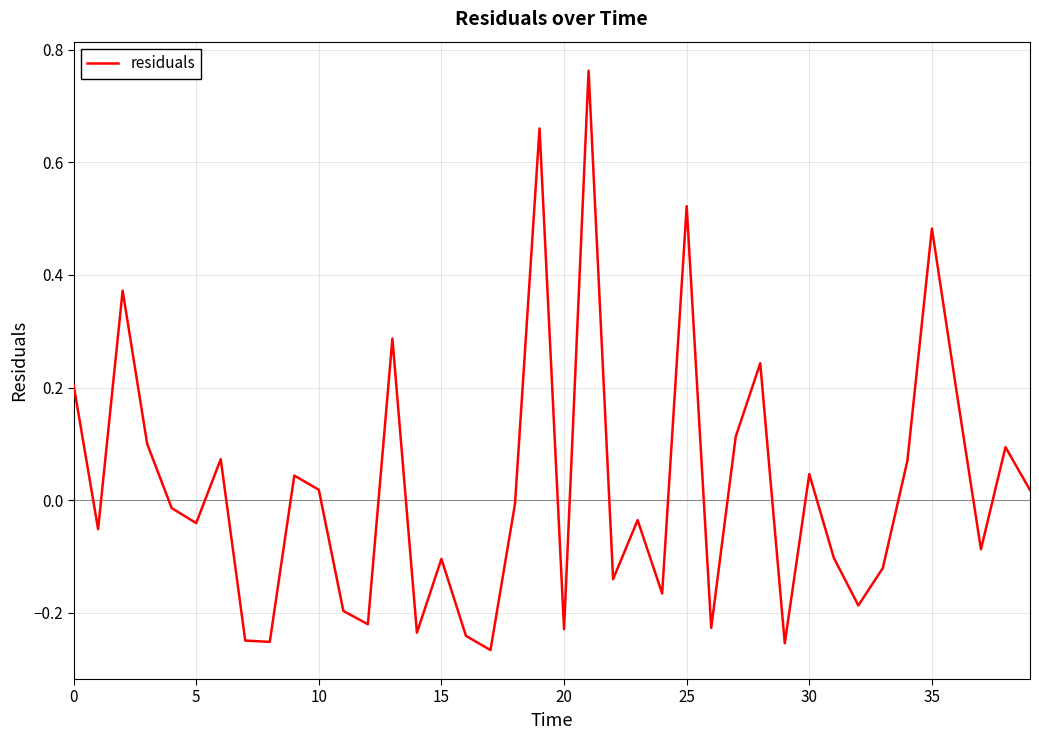

Does the chart have visible grid lines?

Yes